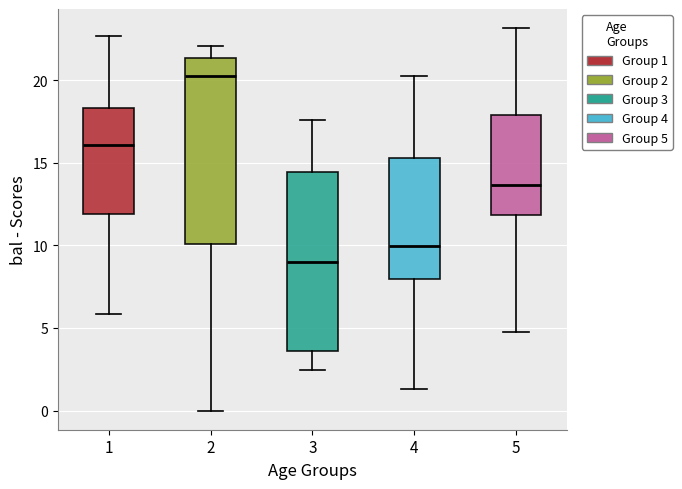

Where does the lower whisker of the box at x = 2 end on the y-axis? The values are not printed on the chart, so give them approximately, as read against the axis.

0.0